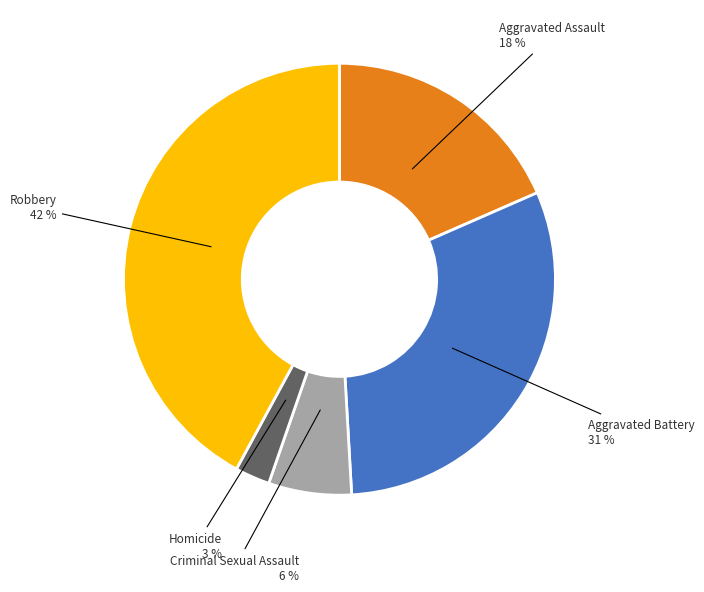

Count the number of slices in the pie.

5